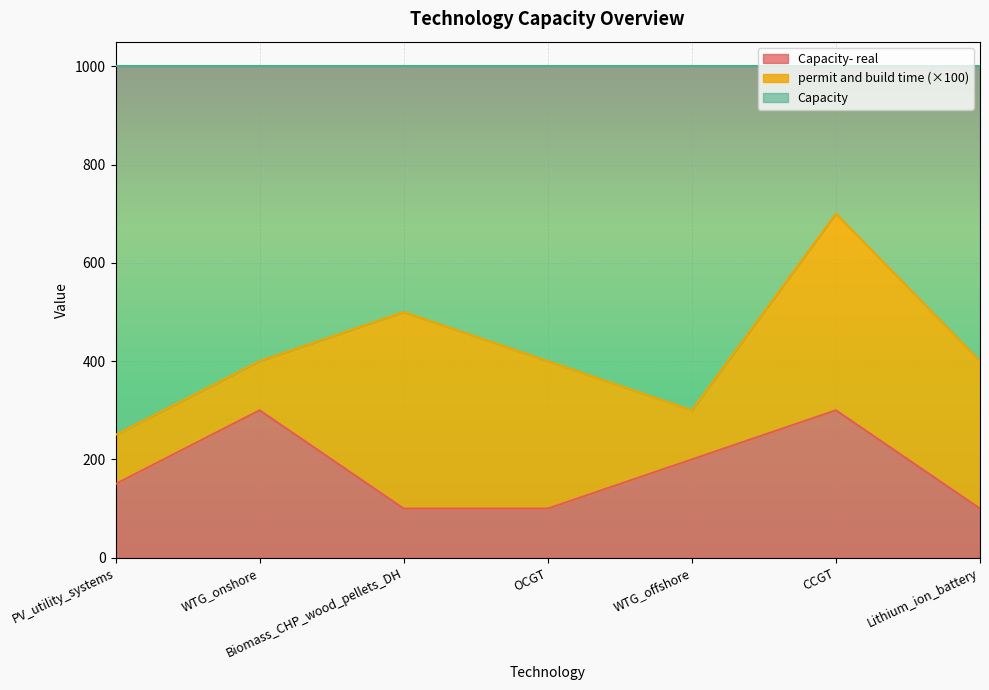

Count the number of data series in this chart.

3